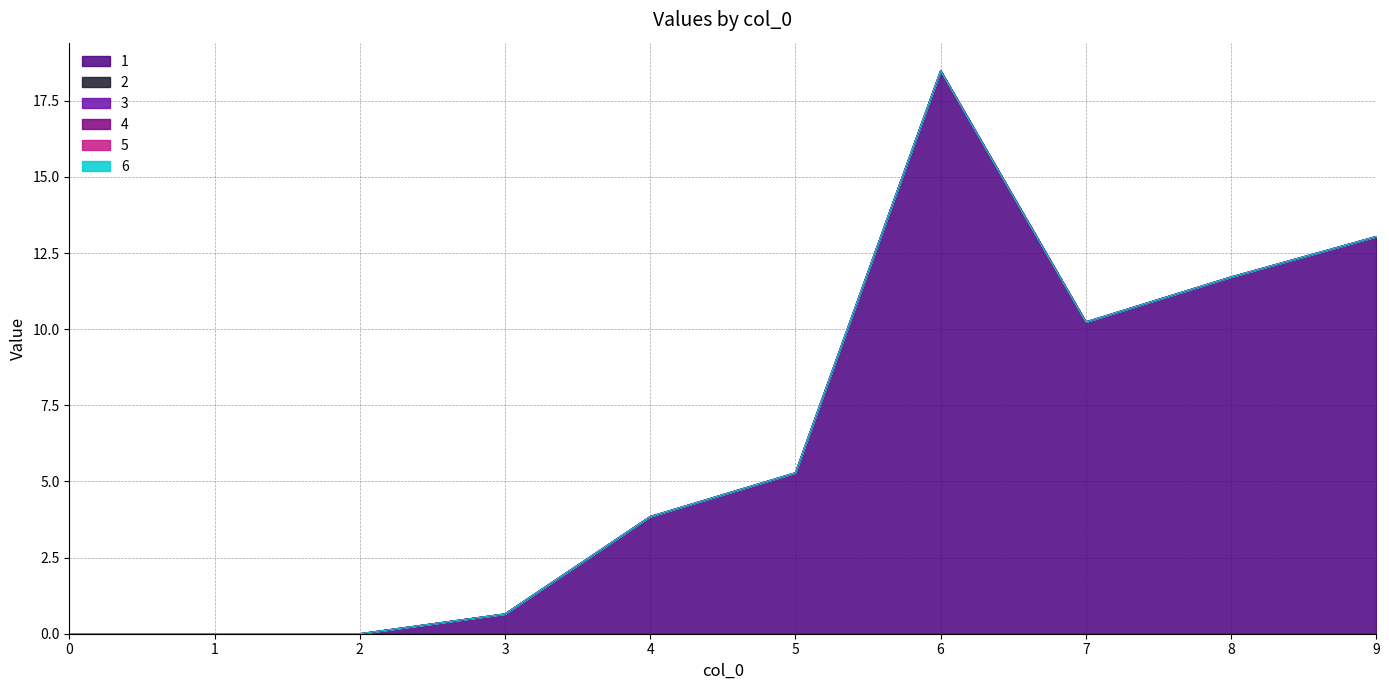

Reading left to right, transcribe all the data shown in this chart.

1: 0.0	0.0	0.0	0.6	3.8	5.3	18.5	10.2	11.7	13.0
2: 0.0	0.0	0.0	0.0	0.0	0.0	0.0	0.0	0.0	0.0
3: 0.0	0.0	0.0	0.0	0.0	0.0	0.0	0.0	0.0	0.0
4: 0.0	0.0	0.0	0.0	0.0	0.0	0.0	0.0	0.0	0.0
5: 0.0	0.0	0.0	0.0	0.0	0.0	0.0	0.0	0.0	0.0
6: 0.0	0.0	0.0	0.0	0.0	0.0	0.0	0.0	0.0	0.0